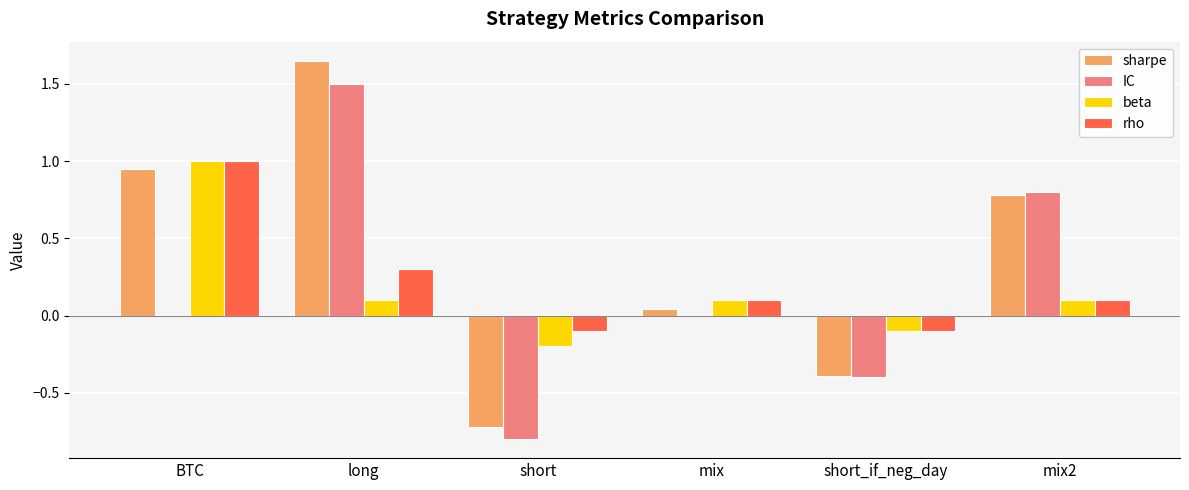

At which category does the chart reach its peak across all series?

long